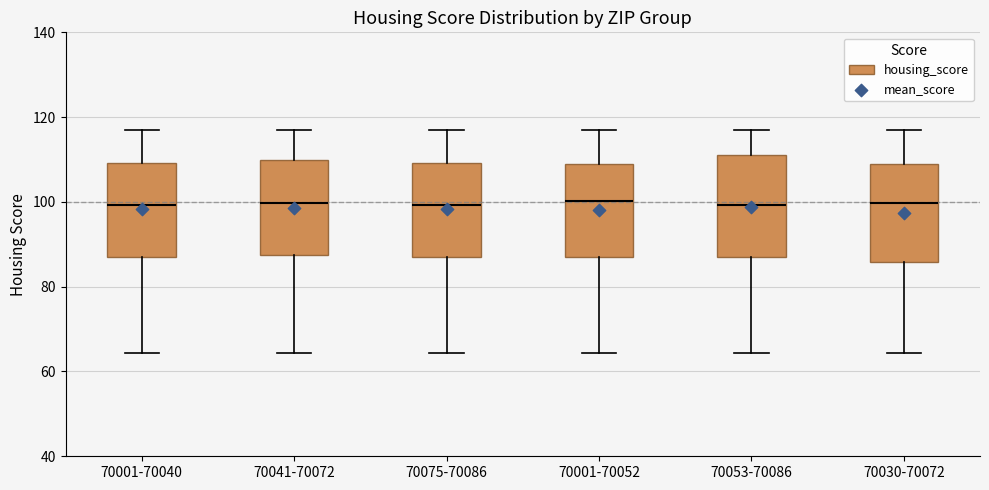

Where does the median line of the box for 70001-70040 sit on the y-axis? The values are not printed on the chart, so give them approximately, as read against the axis.

100